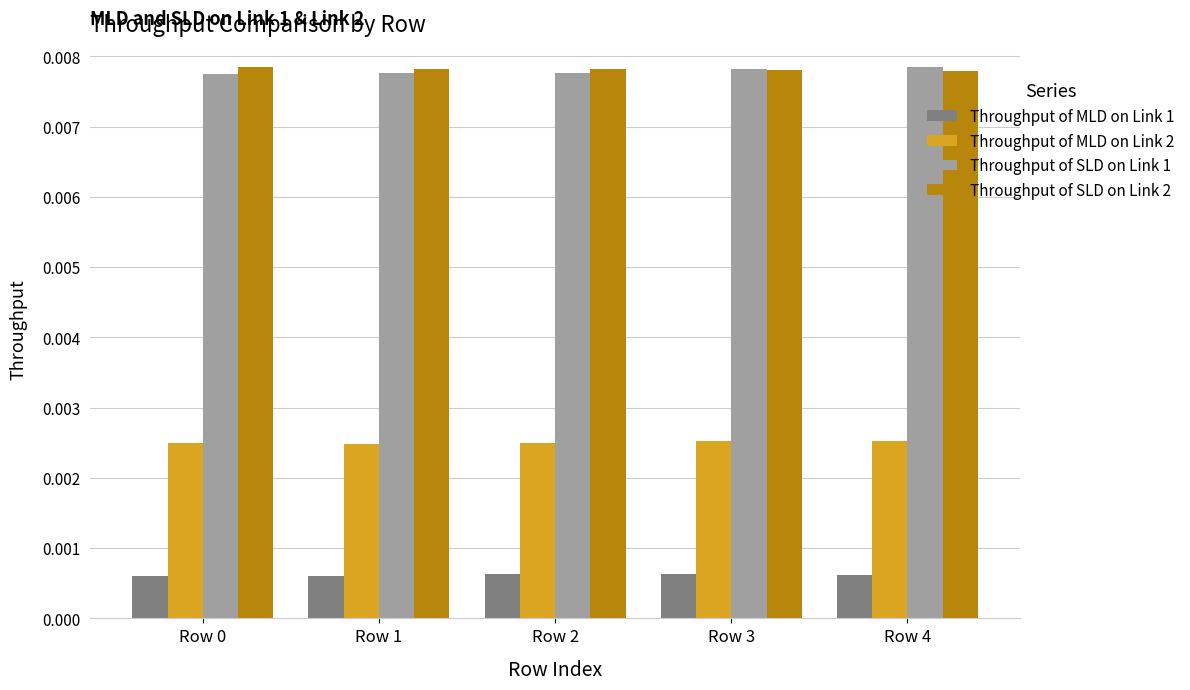

How many Throughput of SLD on Link 1 values are between 0 and 1?

5